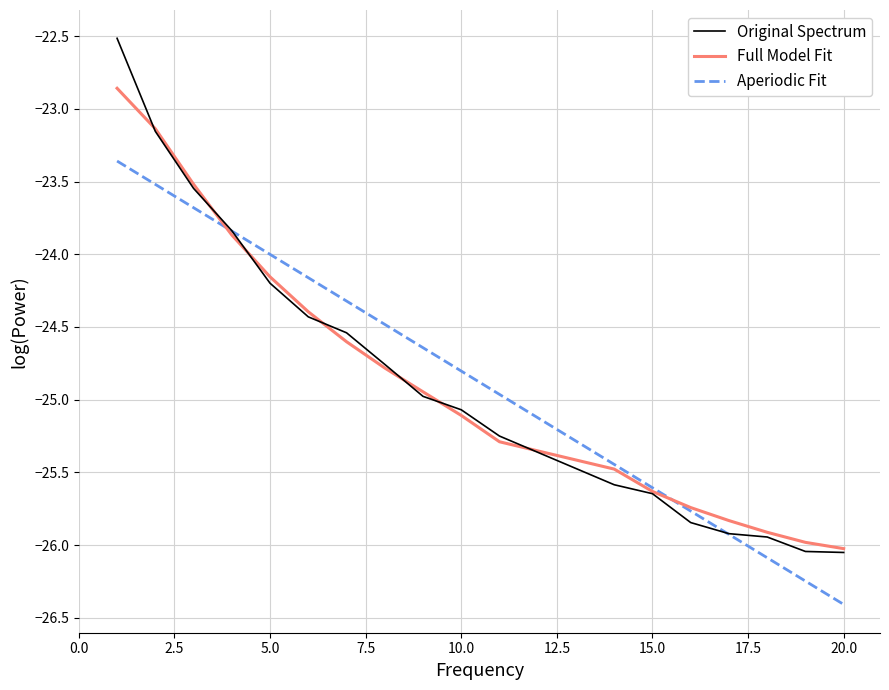

Which series has the largest range (max minus min)?

Original Spectrum